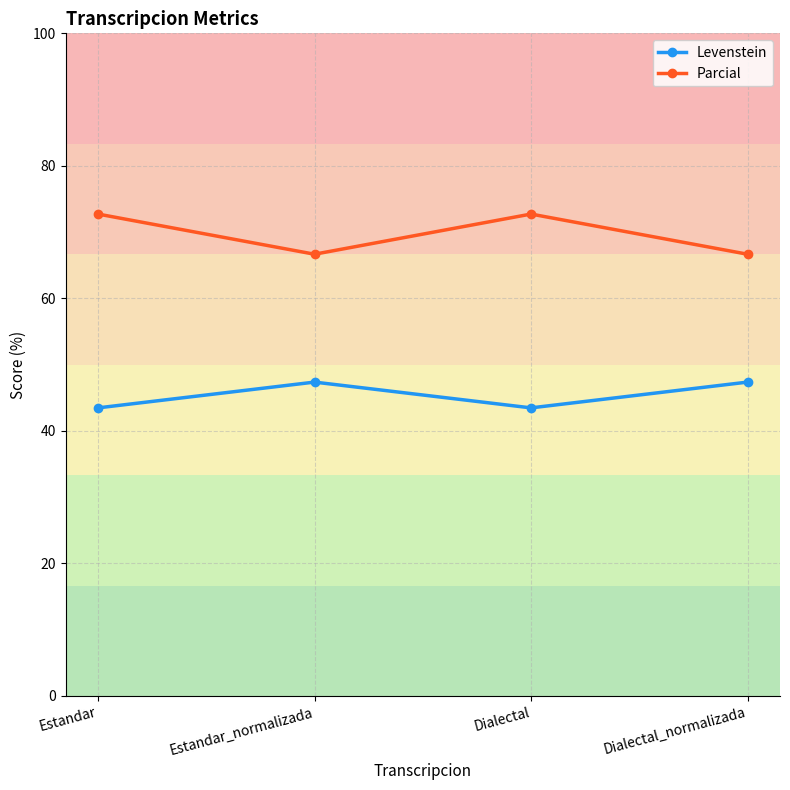

Where is the first local minimum for Levenstein?

Dialectal